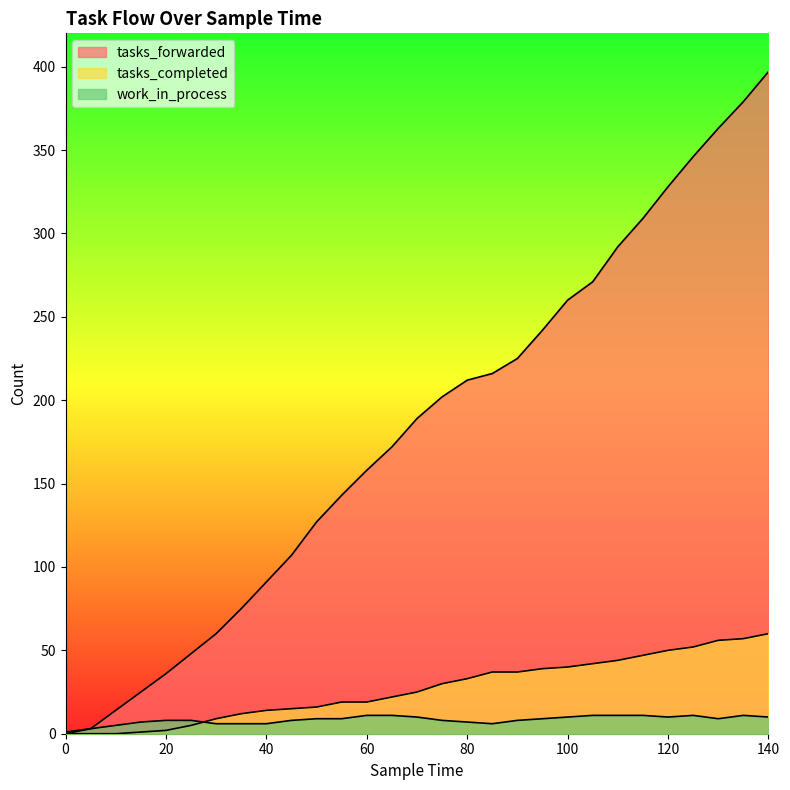

True or false: tasks_completed and tasks_forwarded intersect in this chart.

False